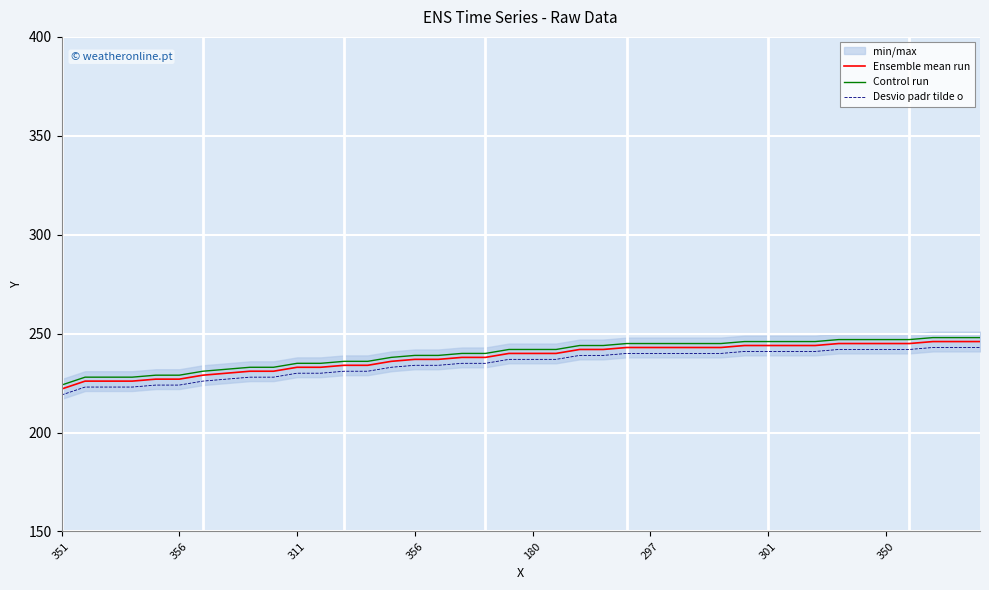

What is the label of the 27th point from the right?

13